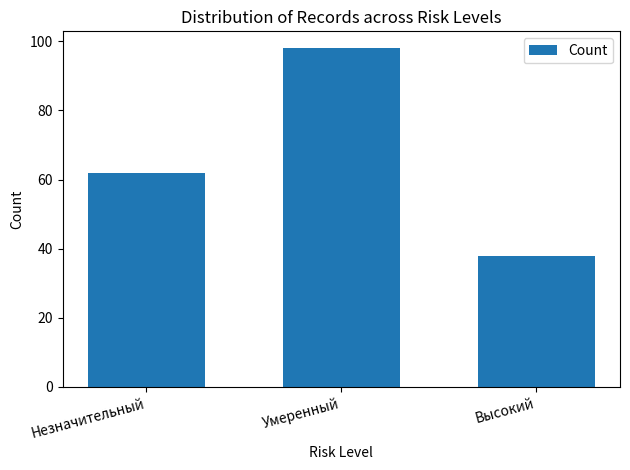

The value at Умеренный is 98. True or false?

True